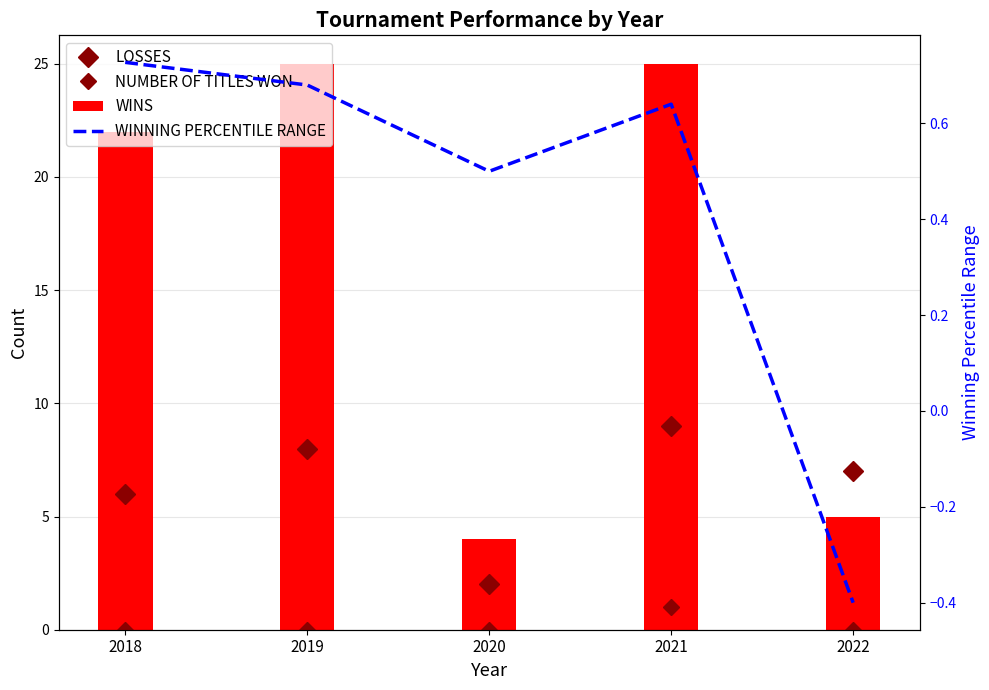

At which label does WINNING PERCENTILE RANGE first exceed 0?

2018